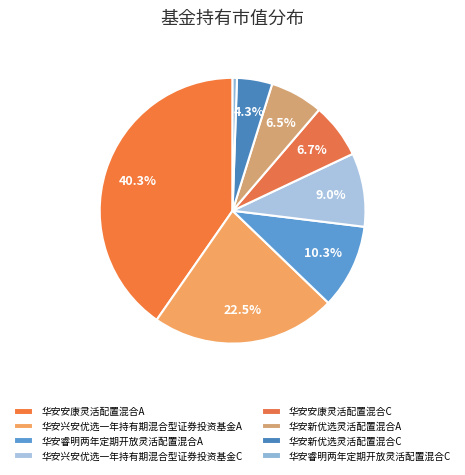

Does any single category account for the majority?

No